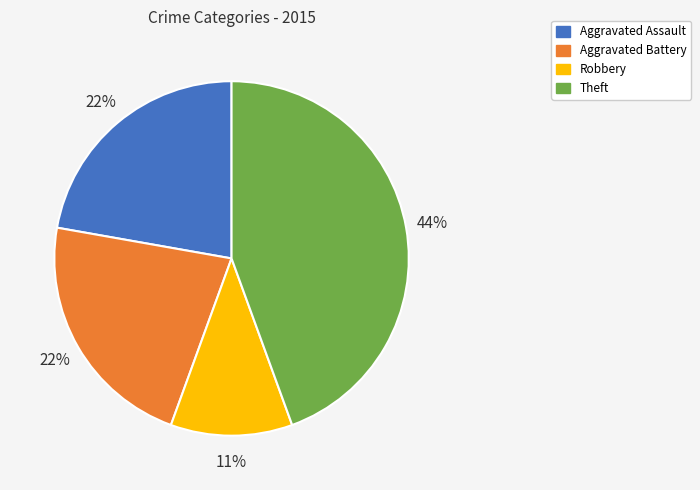

Do Aggravated Battery and Robbery together represent more than half of the pie?

No